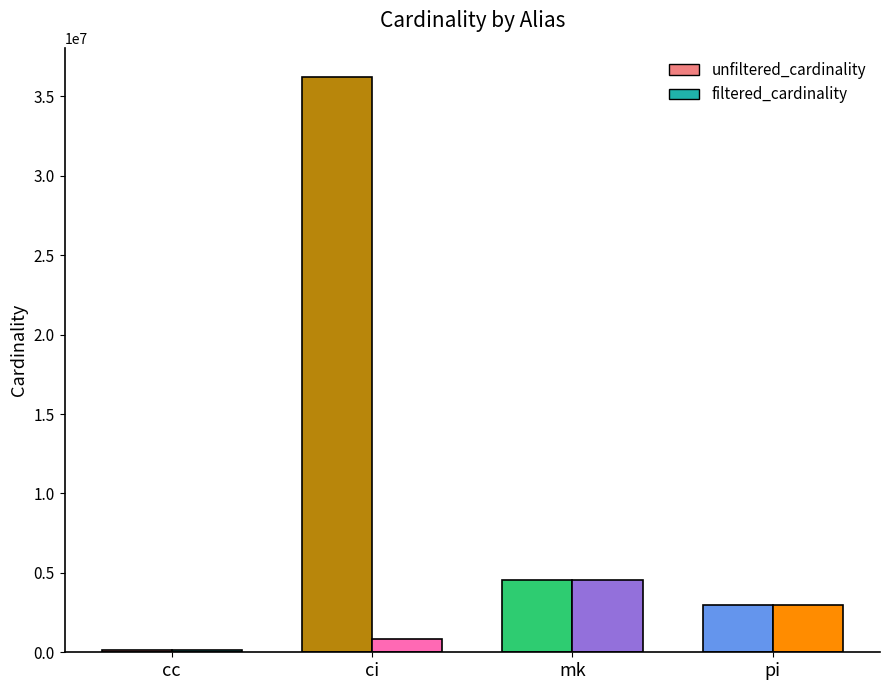

At which label does filtered_cardinality reach its peak?

mk